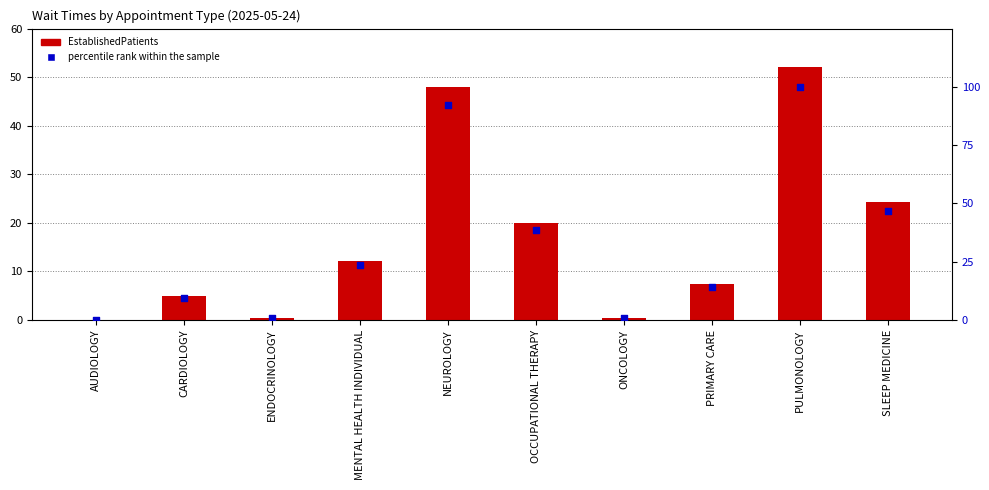

Which series contains the lowest Y value?

EstablishedPatients